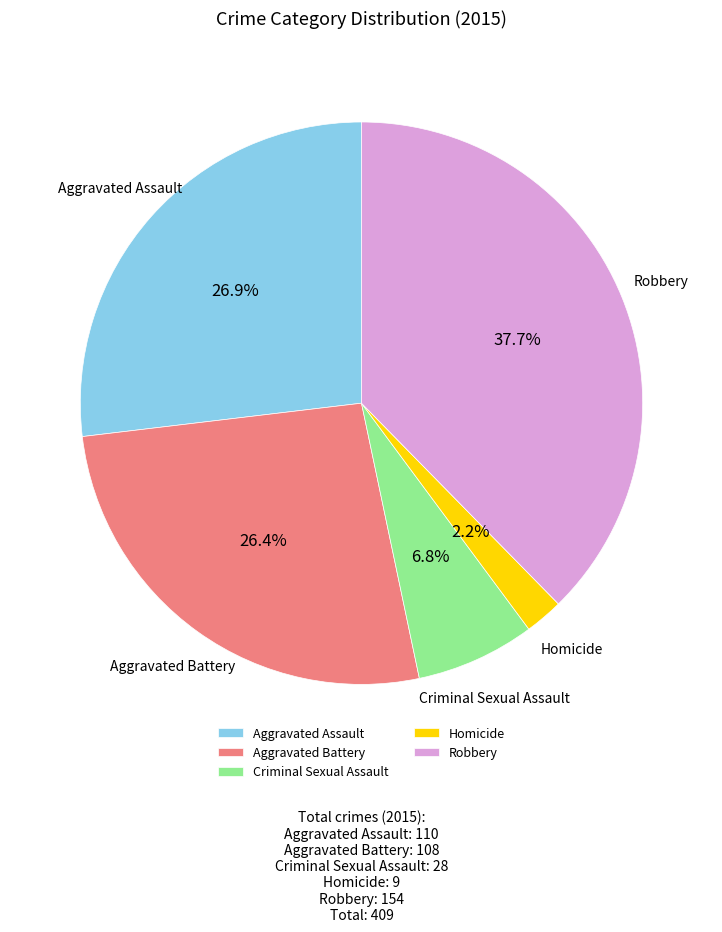

Between Aggravated Assault and Homicide, which is larger?

Aggravated Assault